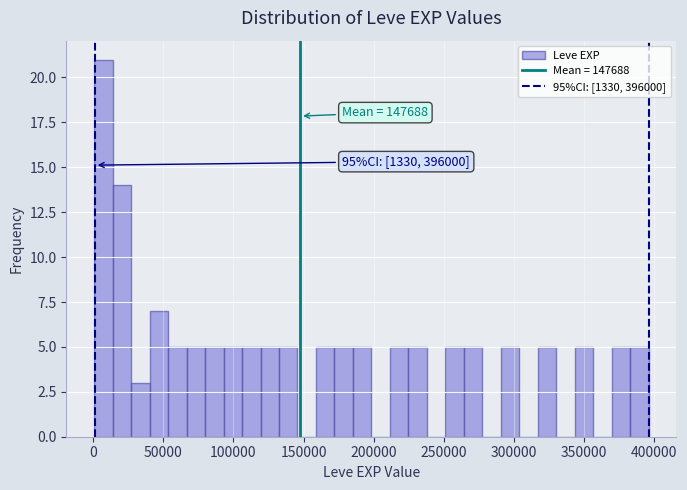

Around what value on the x-axis is the tallest bar? Give the approximate position of its centre, as read against the axis.

5000